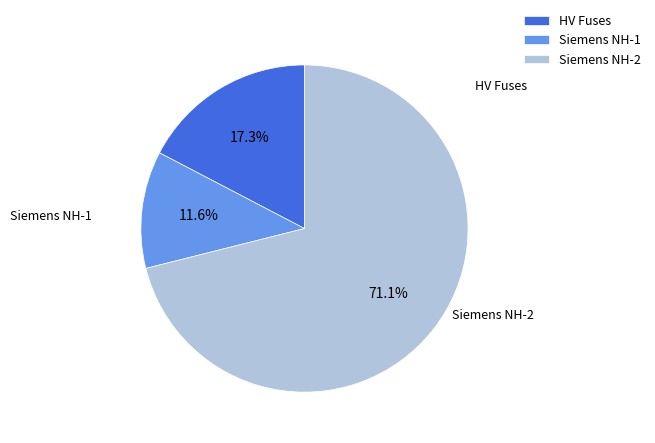

What is the largest slice in the pie chart?

Siemens NH-2